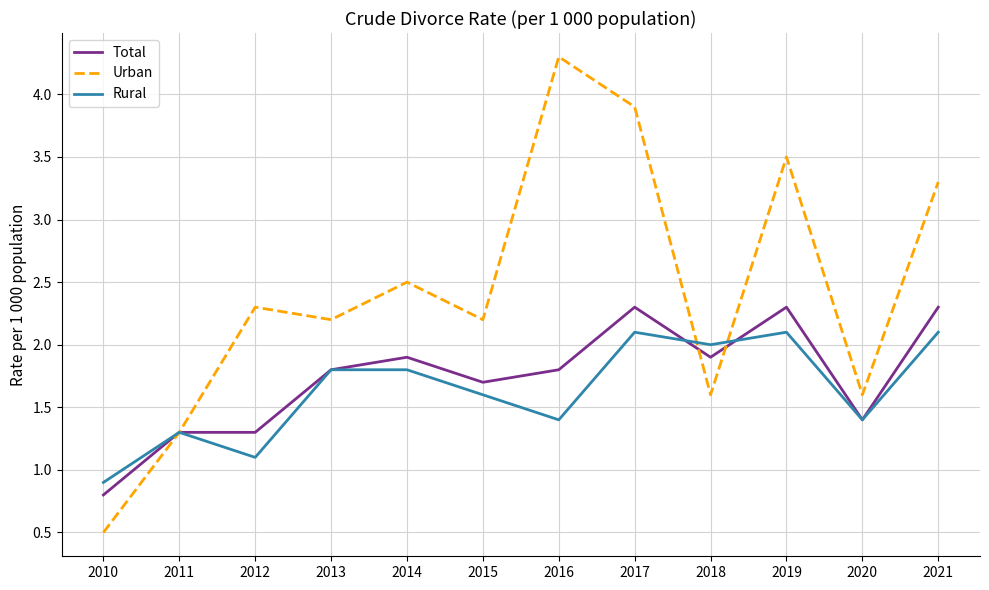

Which label corresponds to the largest value in the chart?

2016